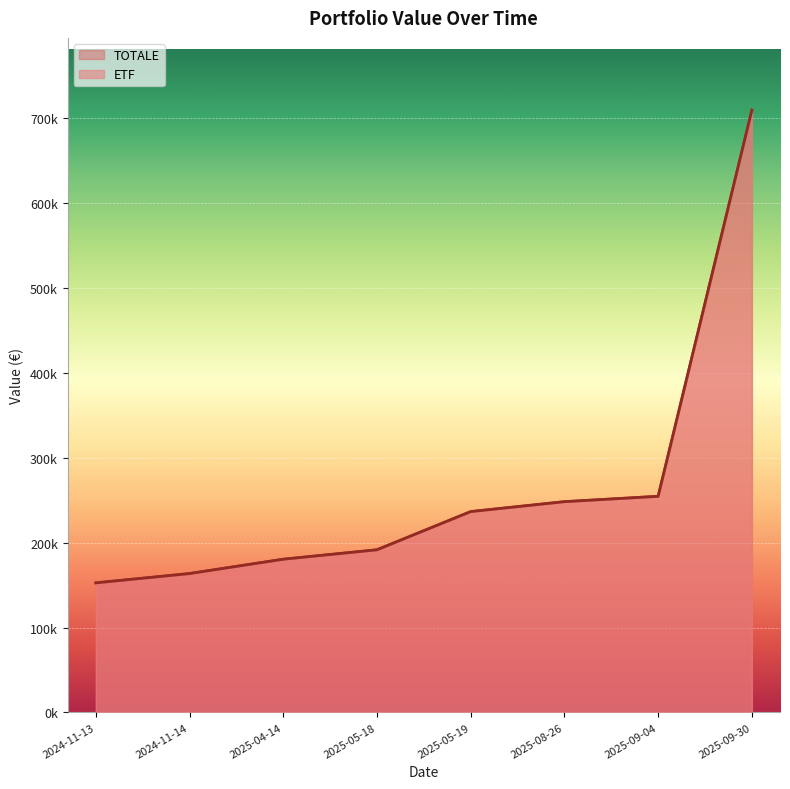

Which has a higher value, 2025-09-30 or 2025-04-14?

2025-09-30